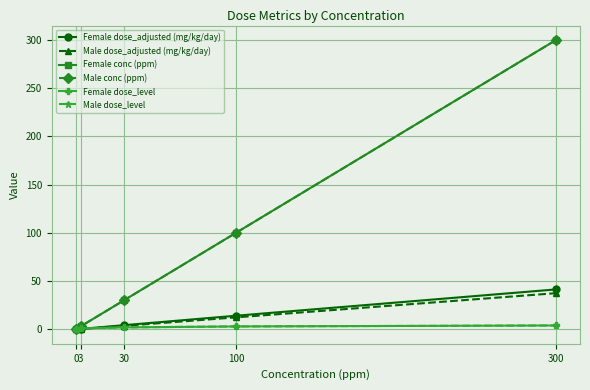

At which category is the sum across all series the highest?

300